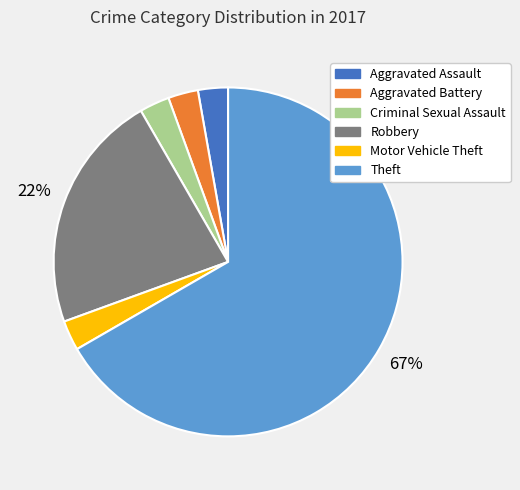

To the nearest percent, what portion does Robbery represent?

22%